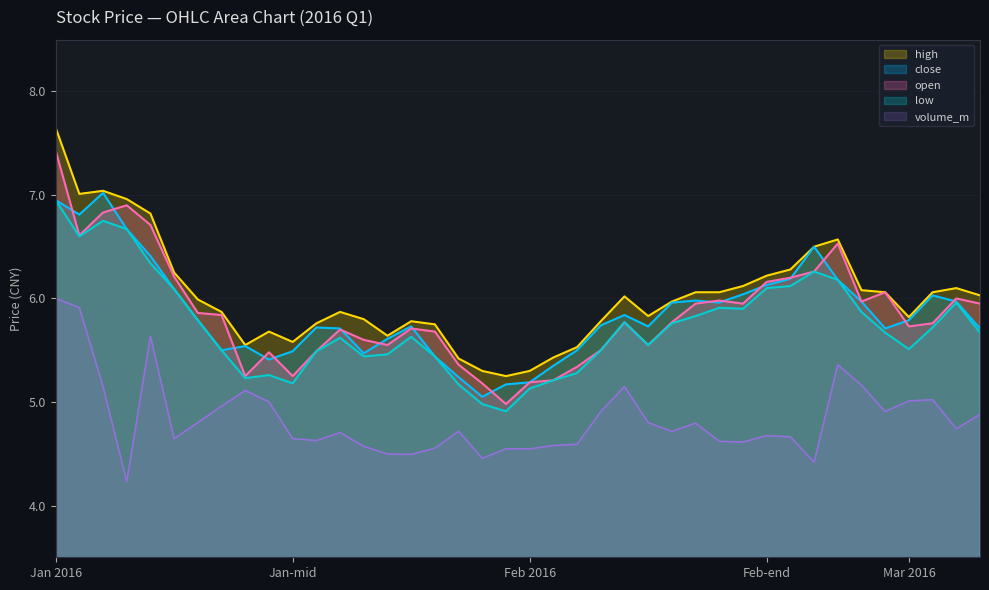

At which label is low closest to 5?

2016-01-28